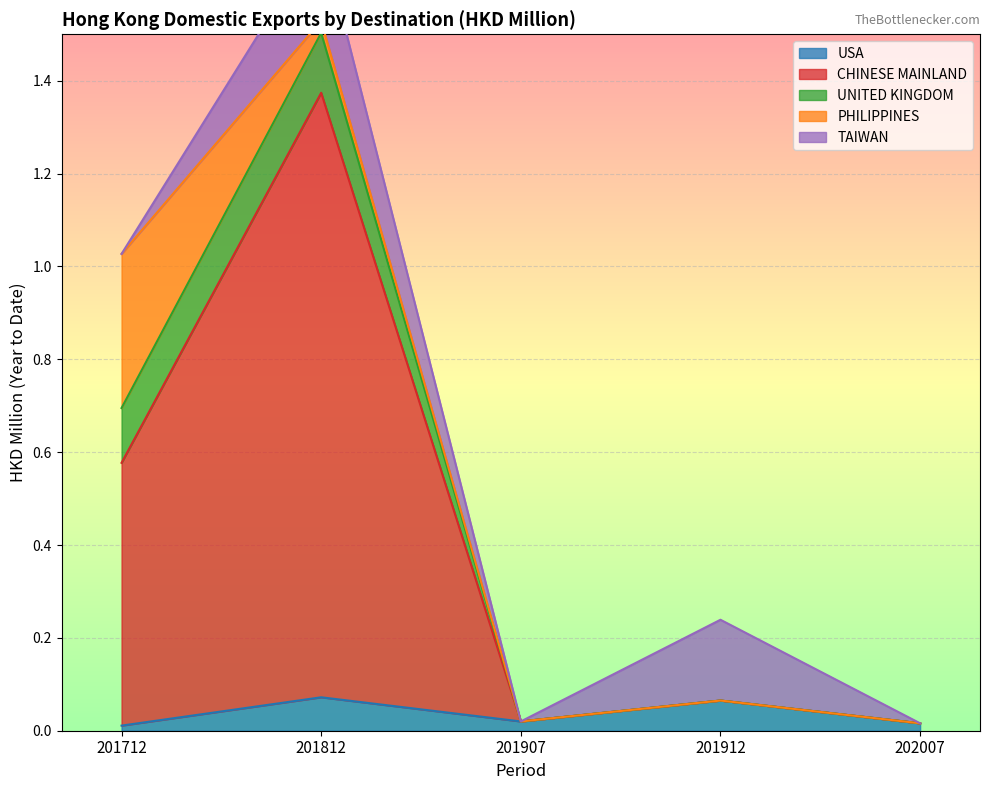

What is the spread (max minus min) of values at 201712?

1.0